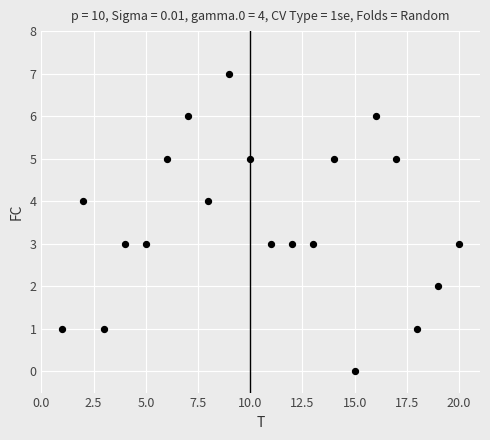

What is the range of X values (max minus min)?

19